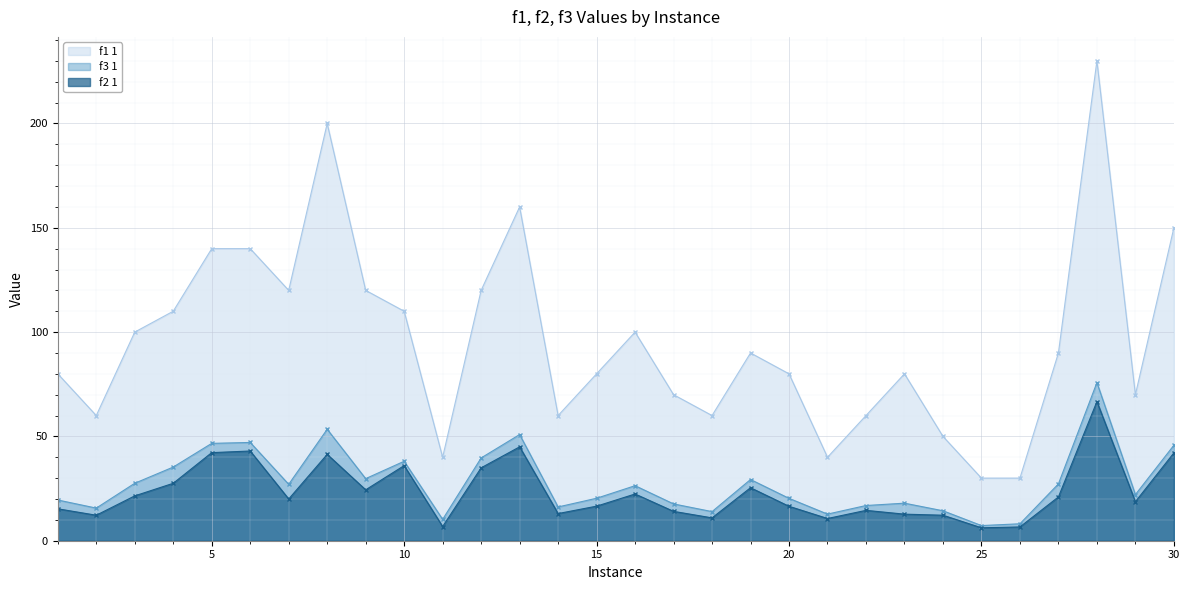

Reading left to right, list all the values displayed in this chart.

f1 1: 1=80.0	2=60.0	3=100.0	4=110.0	5=140.0	6=140.0	7=120.0	8=200.0	9=120.0	10=110.0	11=40.0	12=120.0	13=160.0	14=60.0	15=80.0	16=100.0	17=70.0	18=60.0	19=90.0	20=80.0	21=40.0	22=60.0	23=80.0	24=50.0	25=30.0	26=30.0	27=90.0	28=230.0	29=70.0	30=150.0
f2 1: 1=15.3	2=12.2	3=21.5	4=27.5	5=42.2	6=43.0	7=20.0	8=41.4	9=24.4	10=36.0	11=6.8	12=35.0	13=45.0	14=13.0	15=16.6	16=22.4	17=14.1	18=10.9	19=25.4	20=16.5	21=10.7	22=14.6	23=12.7	24=12.2	25=6.2	26=6.6	27=21.0	28=66.7	29=18.7	30=42.1
f3 1: 1=19.5	2=15.6	3=27.5	4=35.3	5=46.7	6=47.1	7=27.0	8=53.4	9=29.8	10=38.1	11=10.2	12=39.7	13=50.9	14=16.2	15=20.4	16=26.4	17=17.6	18=14.0	19=29.3	20=20.3	21=12.8	22=16.9	23=18.0	24=14.4	25=7.3	26=8.1	27=27.2	28=75.8	29=22.1	30=45.8